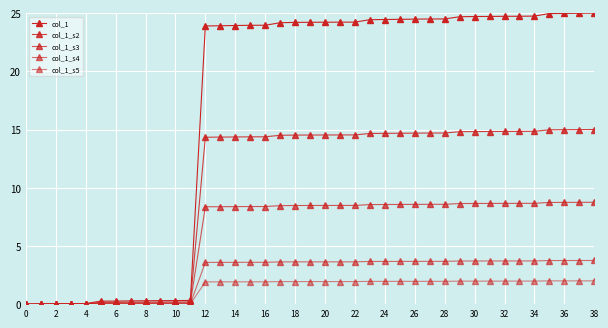

What is the maximum value for col_1_s4?

3.8